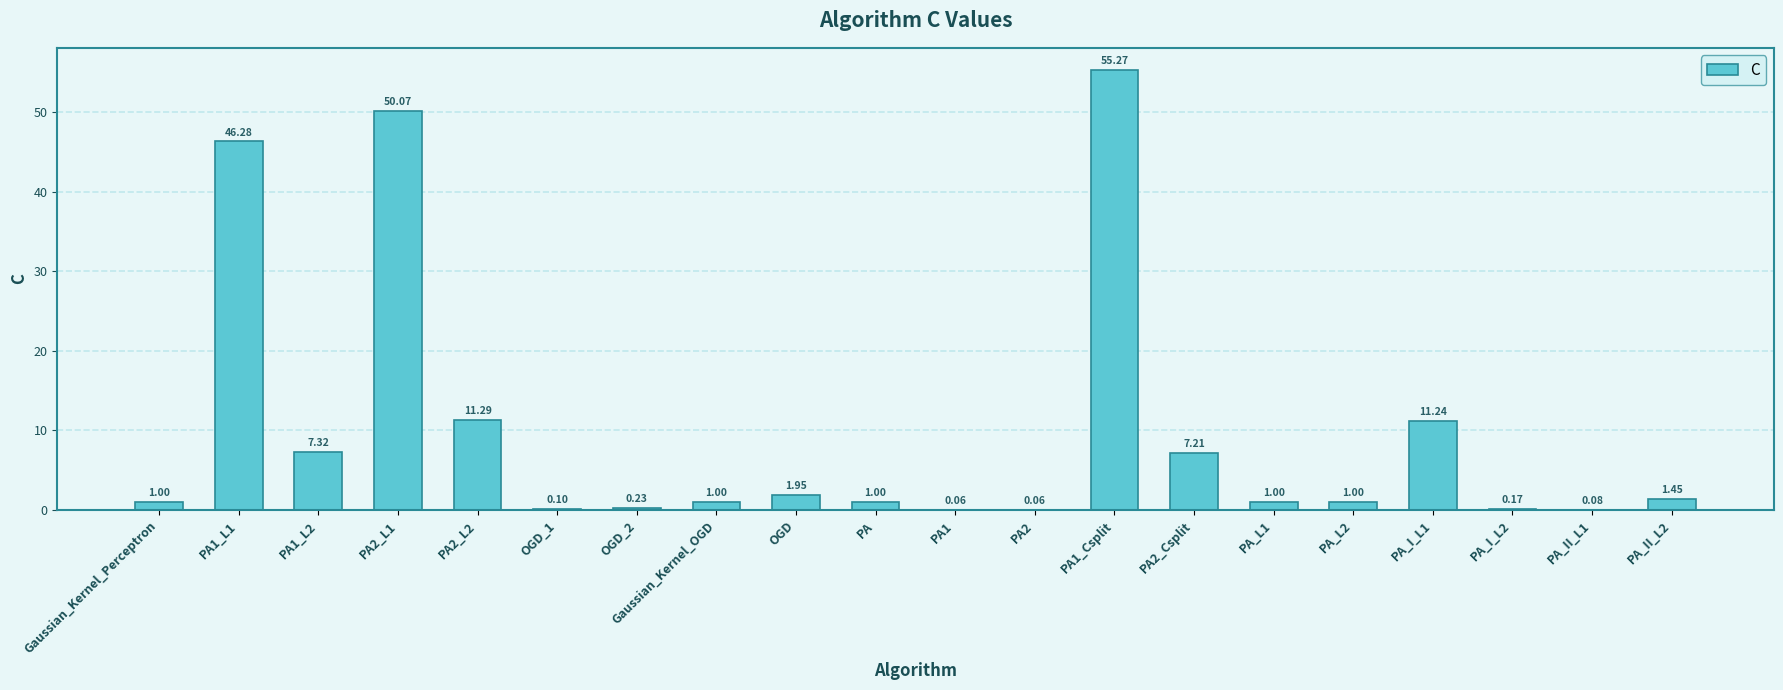

What is the average value?

9.9